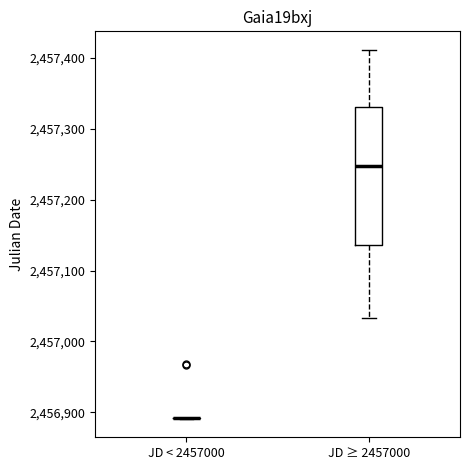

Where does the lower whisker of the box for JD ≥ 2457000 end on the y-axis? The values are not printed on the chart, so give them approximately, as read against the axis.

2457030